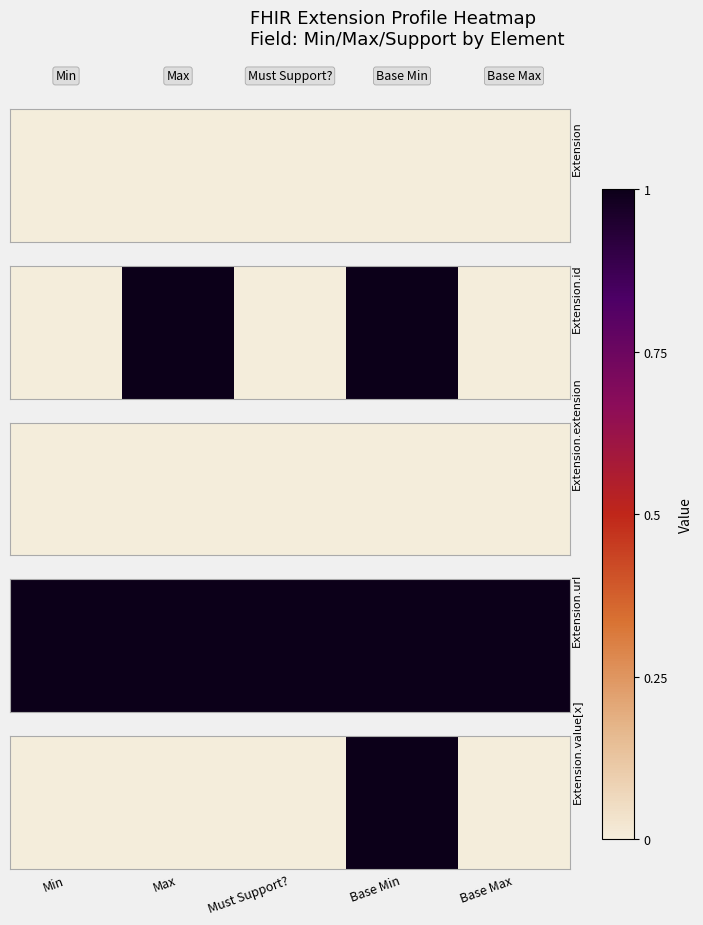

True or false: the data shows 1 at Max.

False